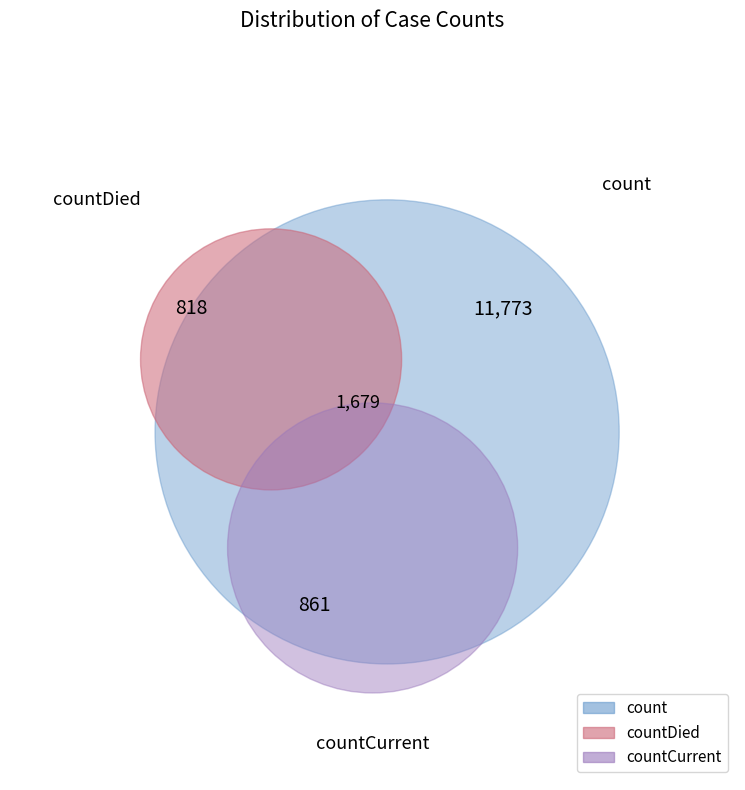

Between countCurrent and count, which is larger?

count